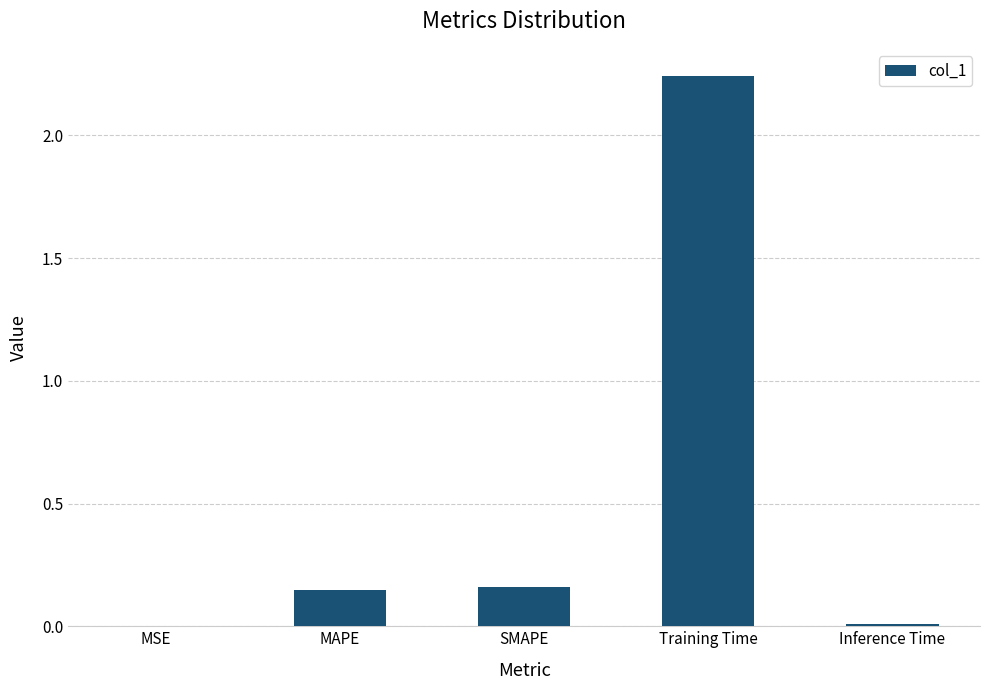

What is the change in value from MSE to SMAPE?

+0.2